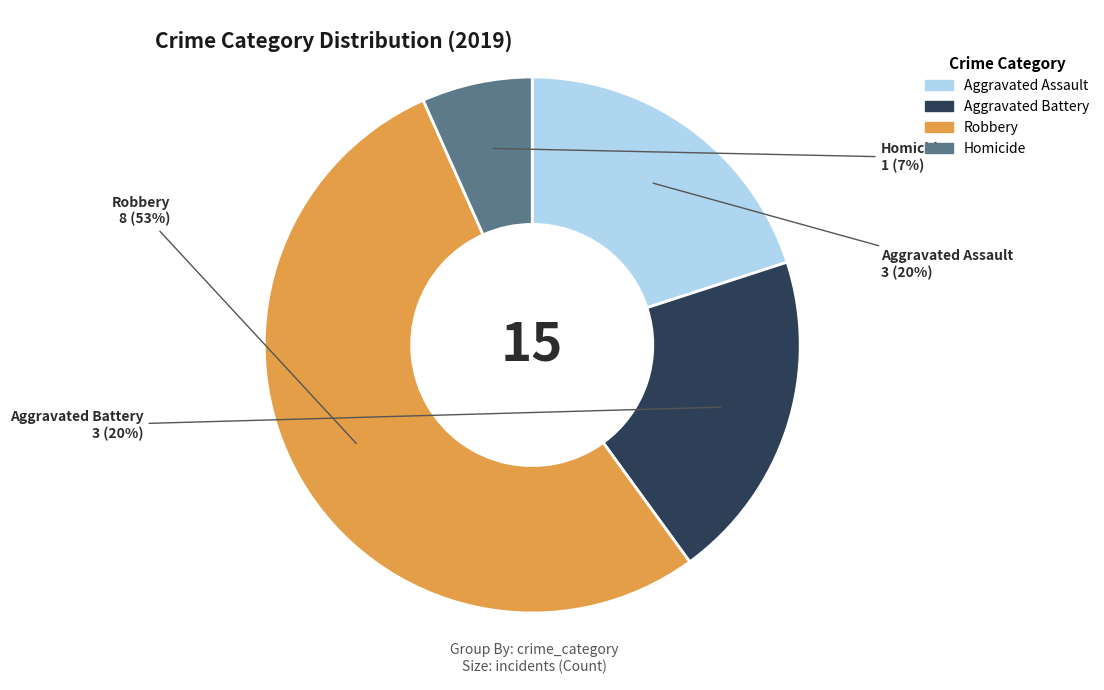

Is the sum of Robbery and Homicide greater than half?

Yes